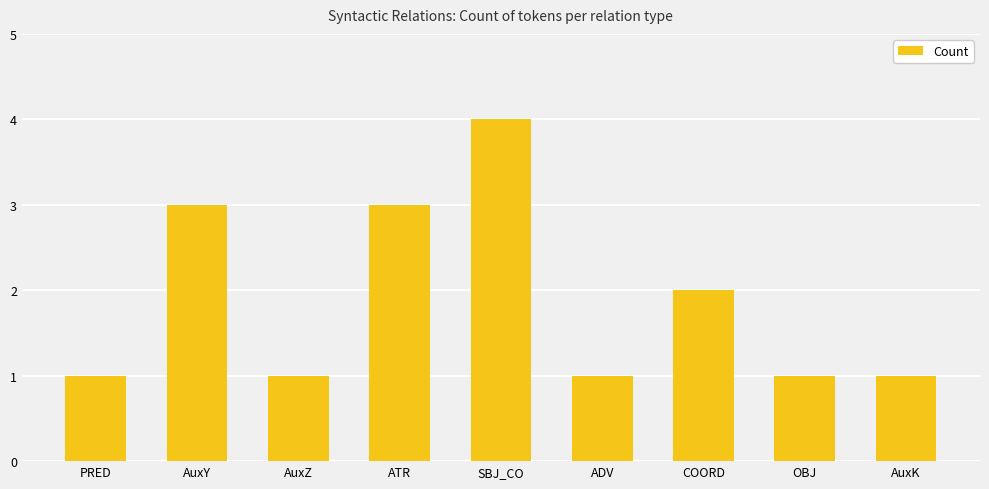

Reading left to right, list all the values displayed in this chart.

PRED=1	AuxY=3	AuxZ=1	ATR=3	SBJ_CO=4	ADV=1	COORD=2	OBJ=1	AuxK=1